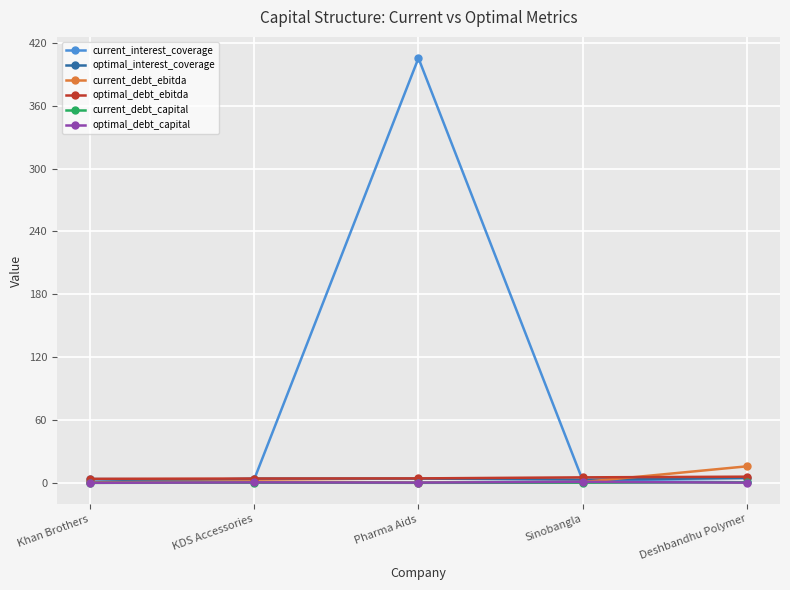

Which series has the widest spread of values?

current_interest_coverage